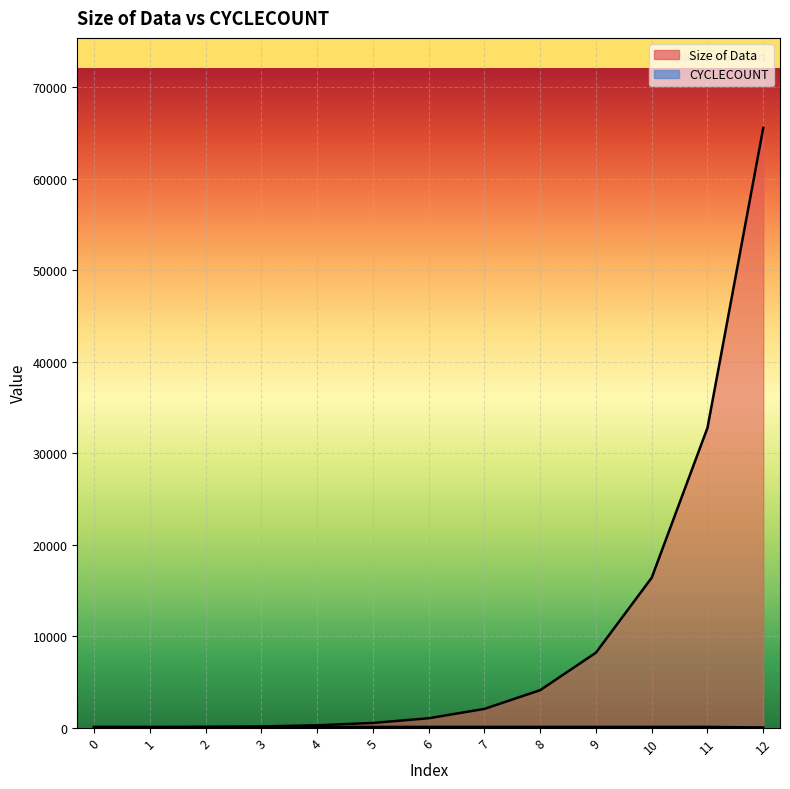

At which label does Size of Data first exceed 1024?

7